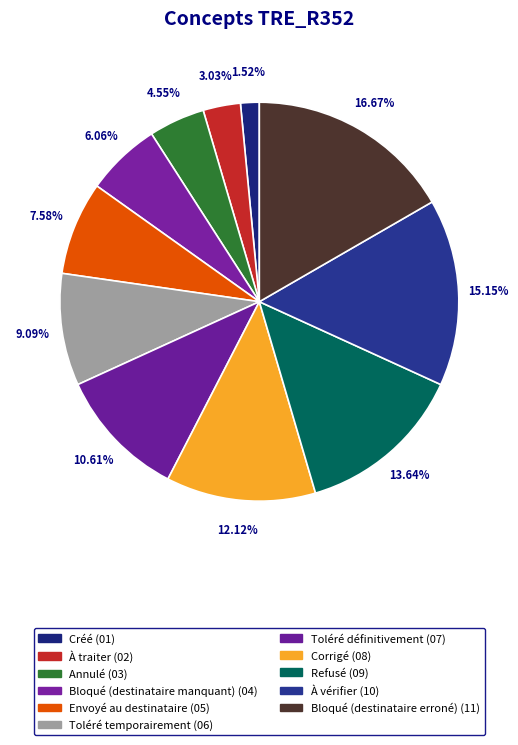

Which has a higher value, À vérifier or Bloqué (destinataire manquant)?

À vérifier